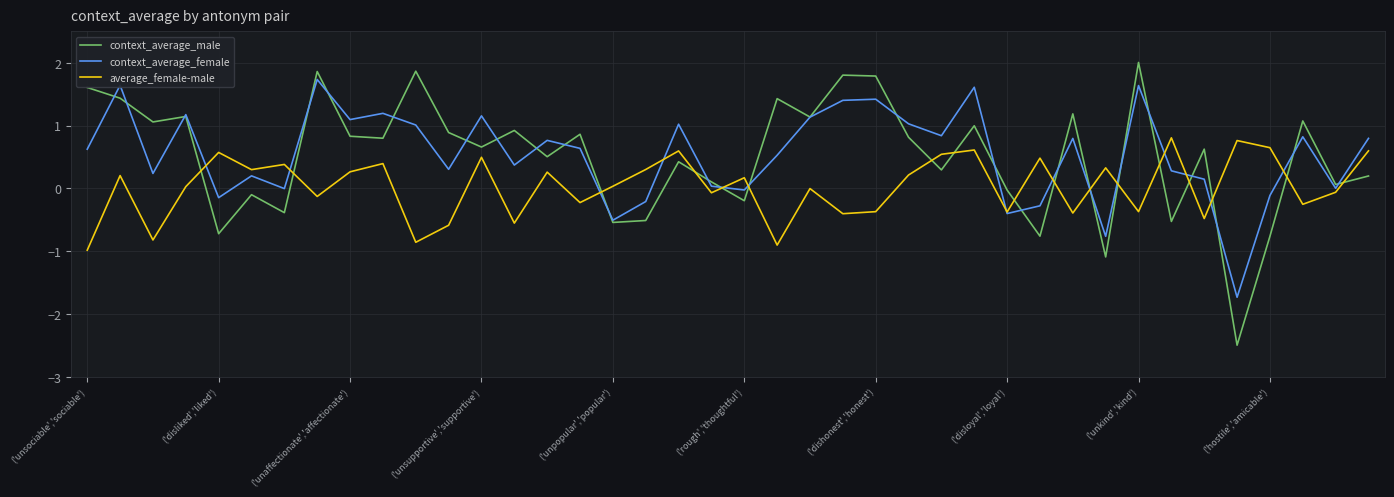

What is the sum of all context_average_female values?

21.5